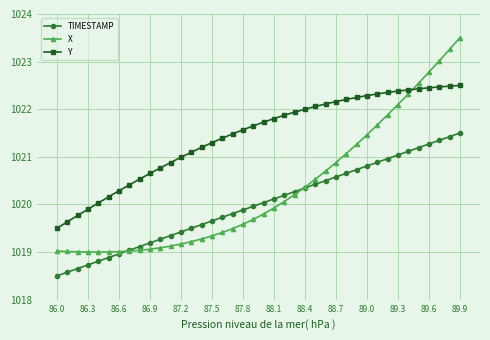

Which series has the largest range (max minus min)?

X